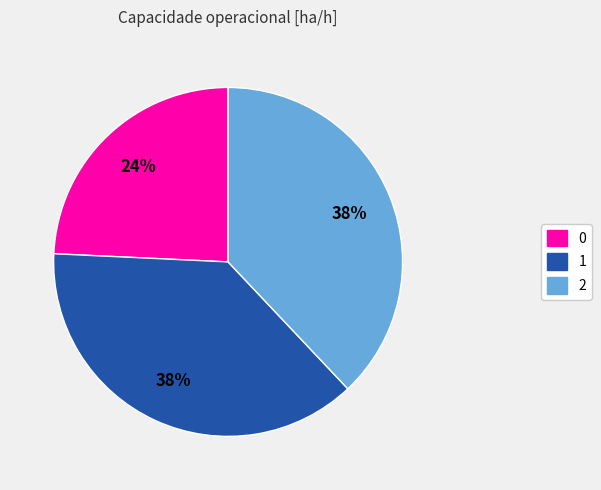

What is the ratio of the value at 0 to the value at 2?

0.6